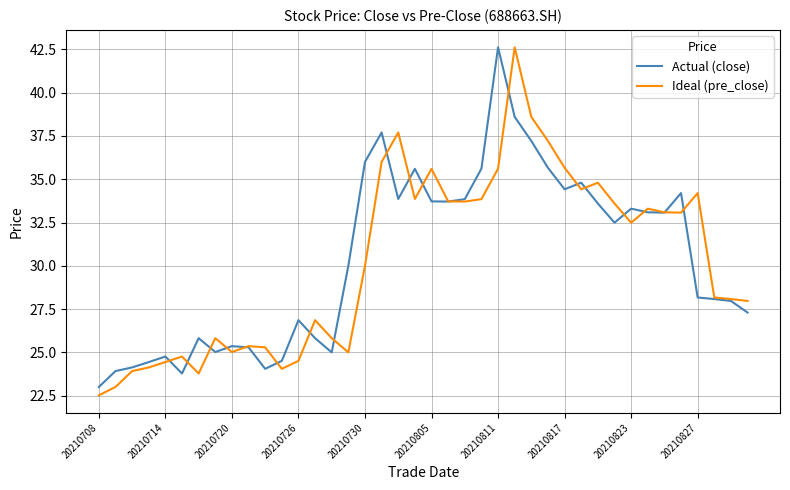

What is the highest value of the Actual (close) series?

42.6